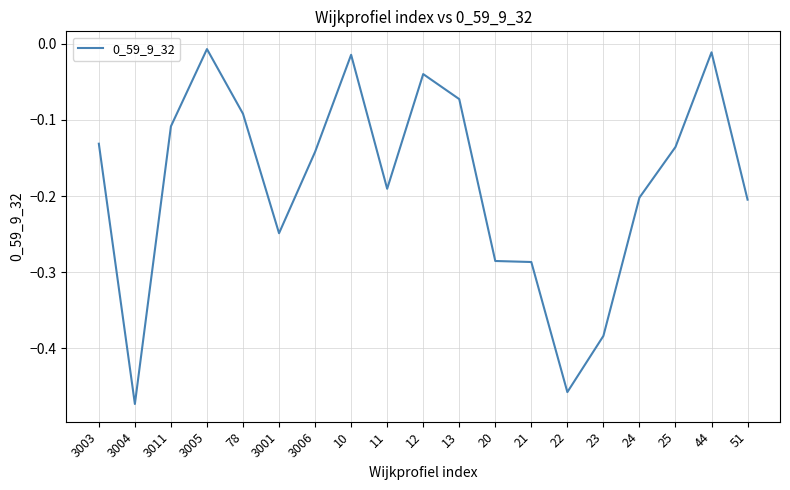

Between 13 and 20, which is larger?

13